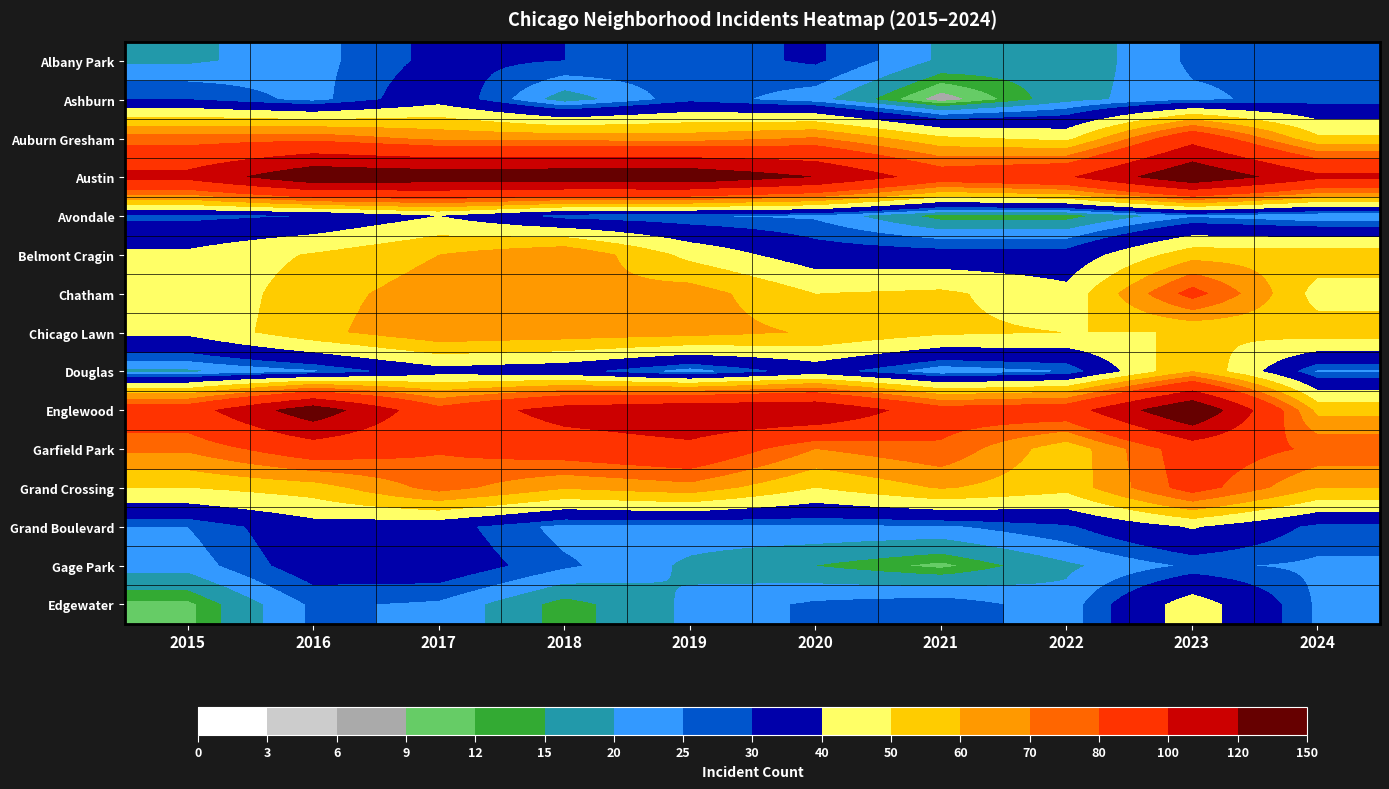

What is the total value across all series at 2023?

984